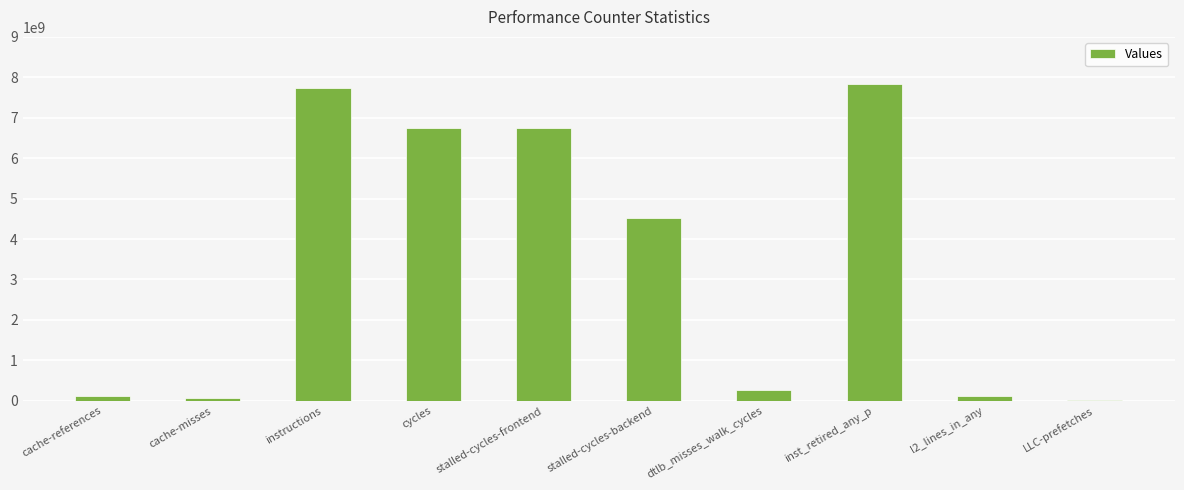

What position from the right is cache-references?

10